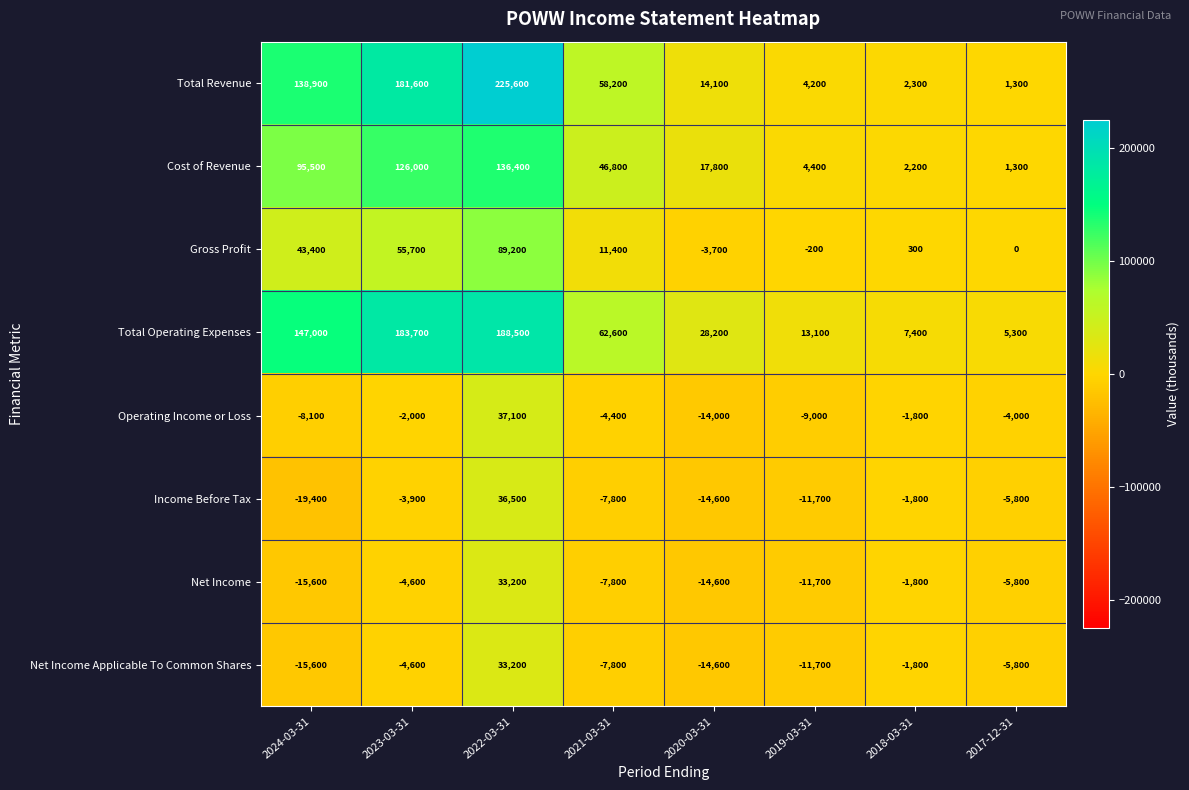

What is the spread (max minus min) of values at 2024-03-31?

166400